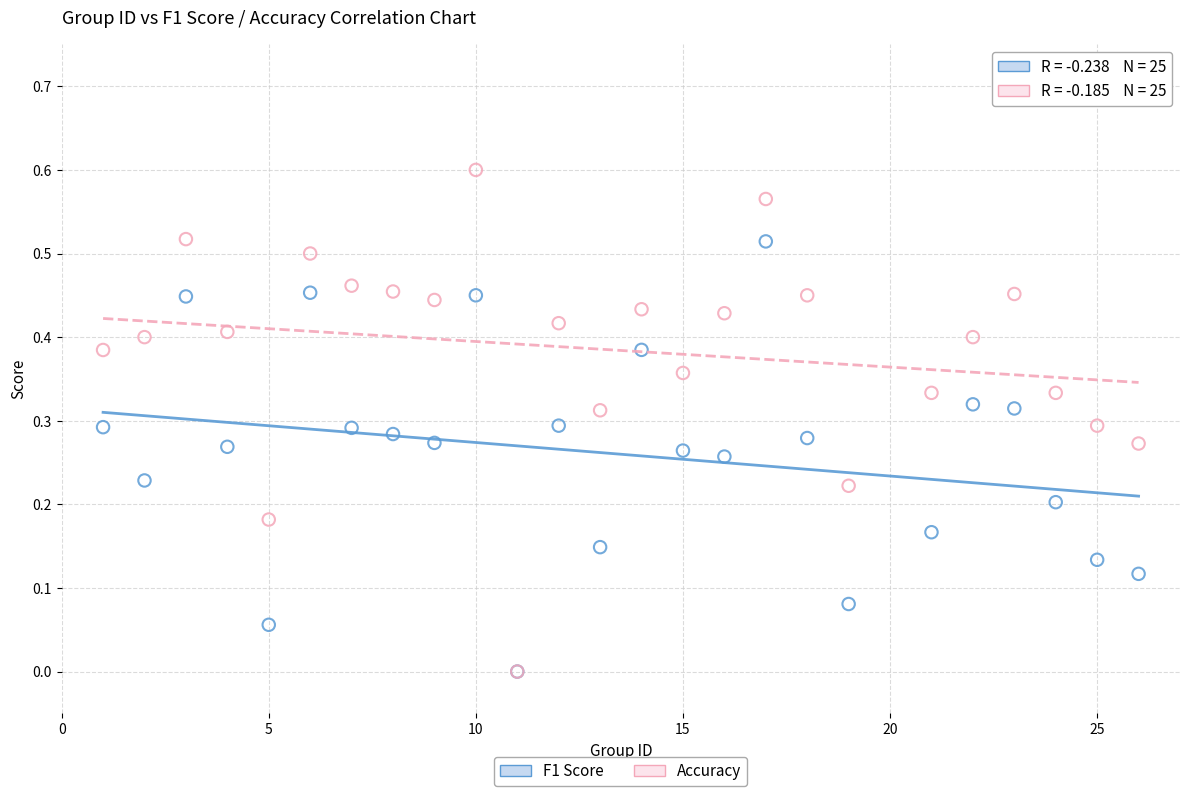

What are all the series names shown in the legend?

F1 Score, Accuracy